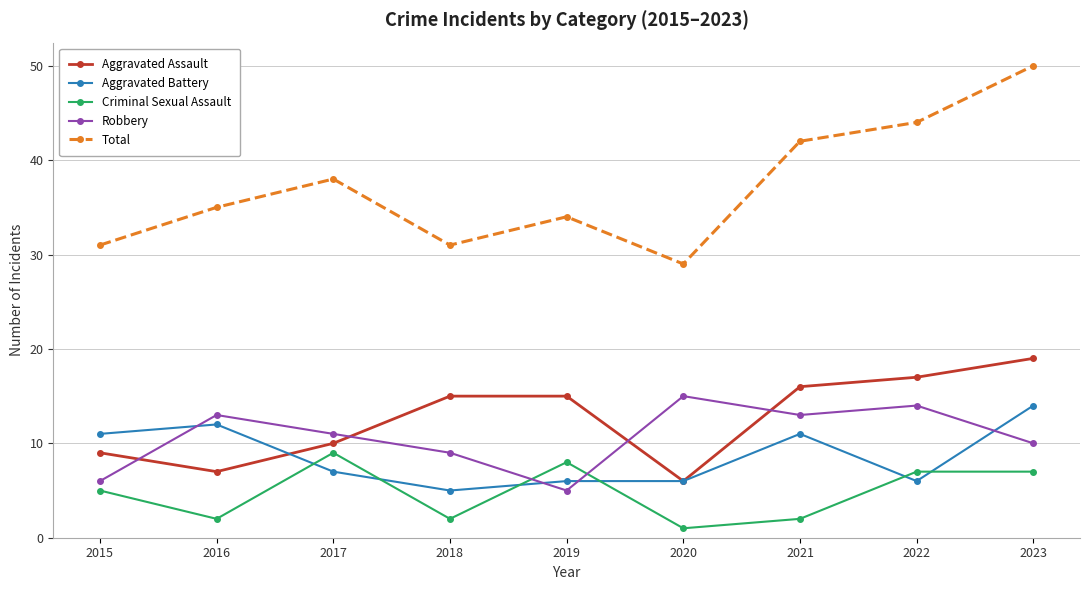

At which label is Total closest to 39?

2017